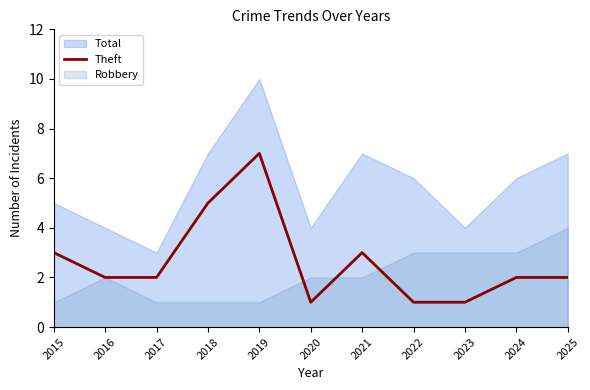

How many interior local valleys (lower than both neighbors) does the data have?

1